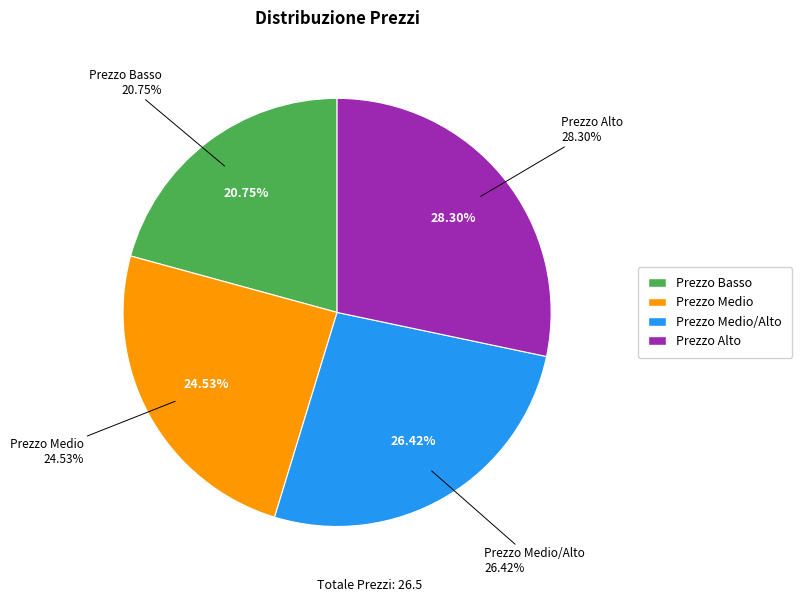

What percentage is the Prezzo Alto slice, to the nearest percent?

28%